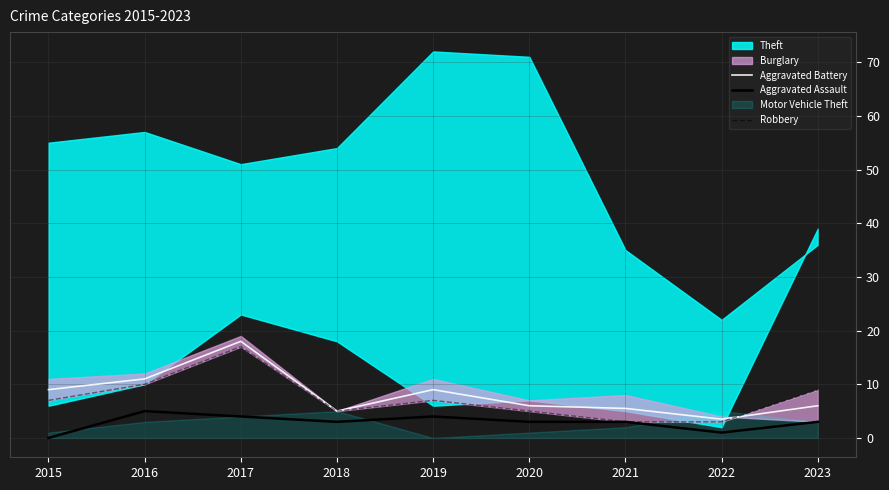

True or false: Aggravated Assault and Aggravated Battery cross at least once.

False